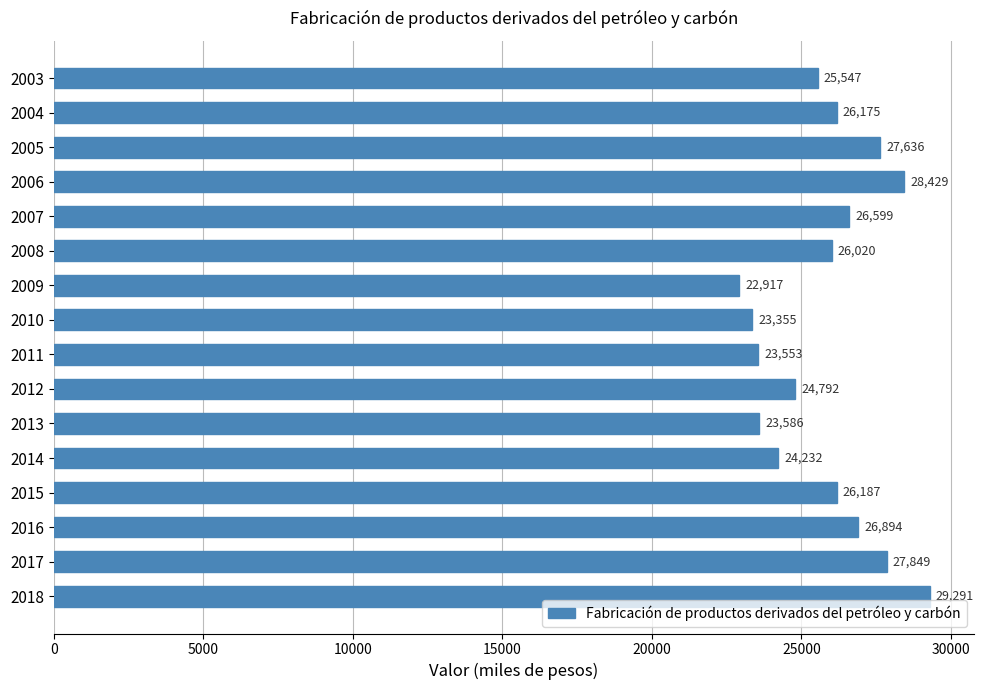

What is the value of the 13th bar from the top?

26186.7